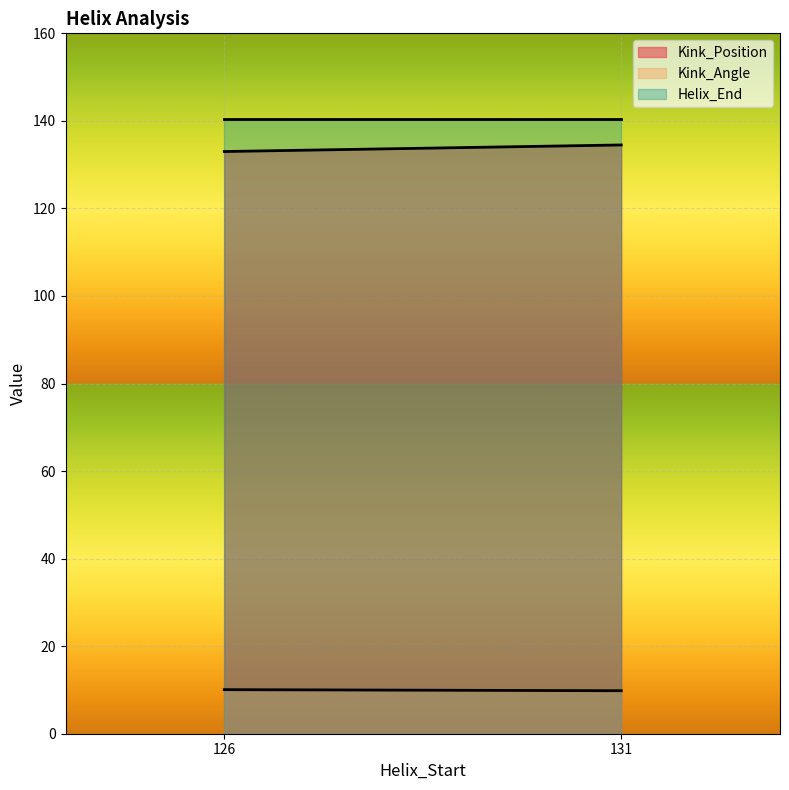

List the series in order of their peak value, highest first.

Helix_End, Kink_Position, Kink_Angle